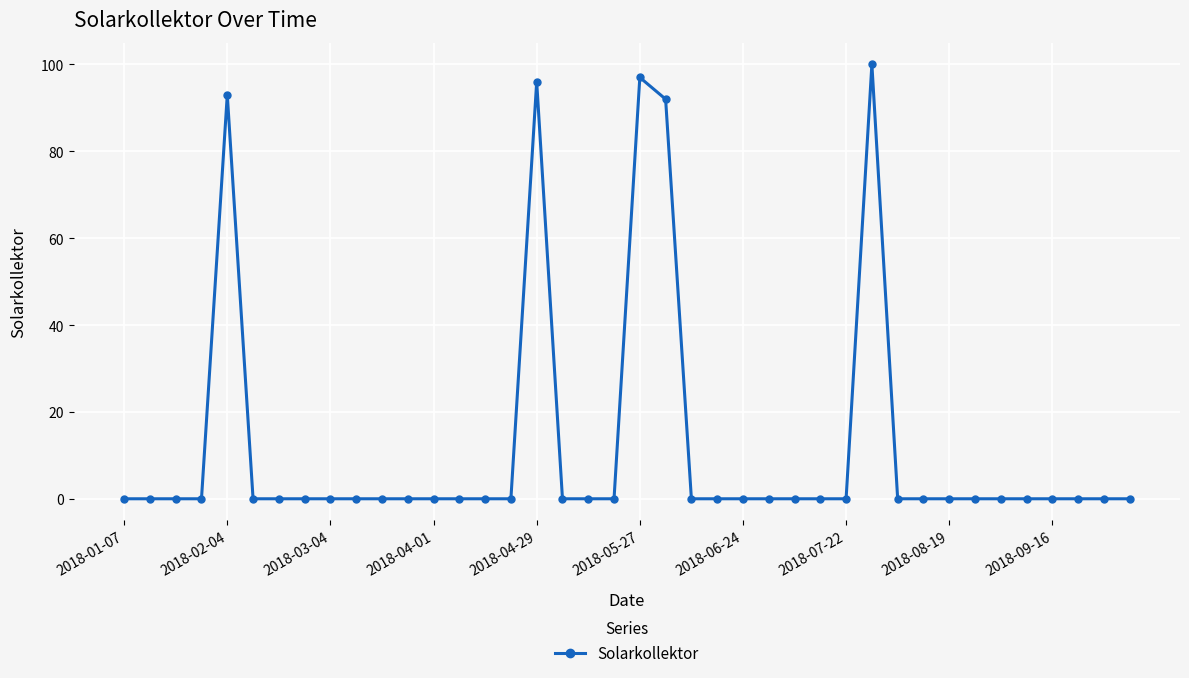

How many series are shown in this chart?

1